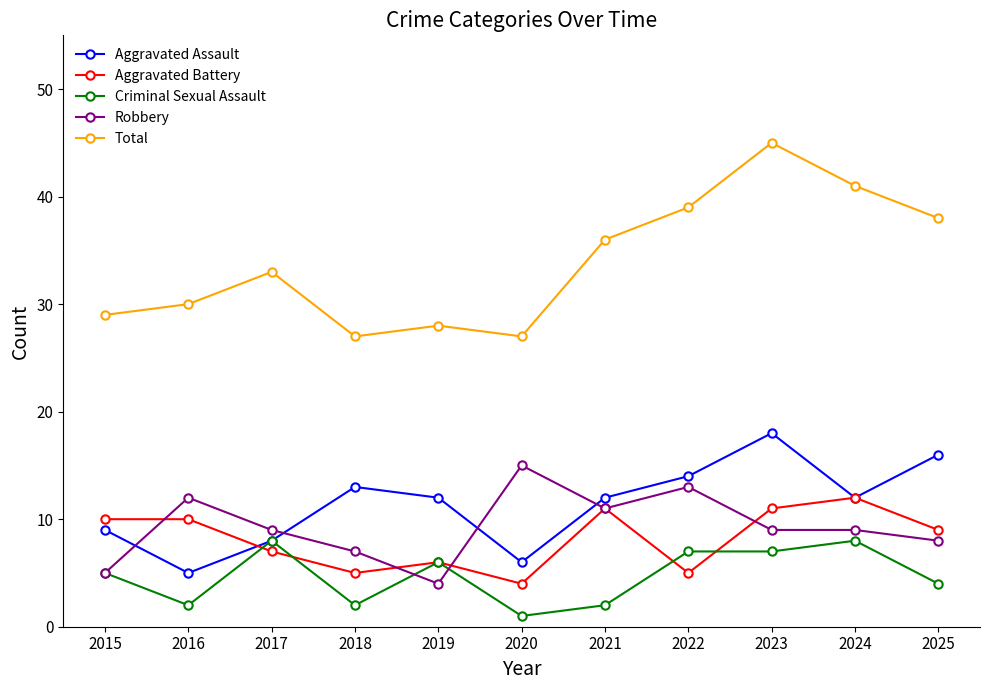

Where is Total nearest to the value 36?

2021